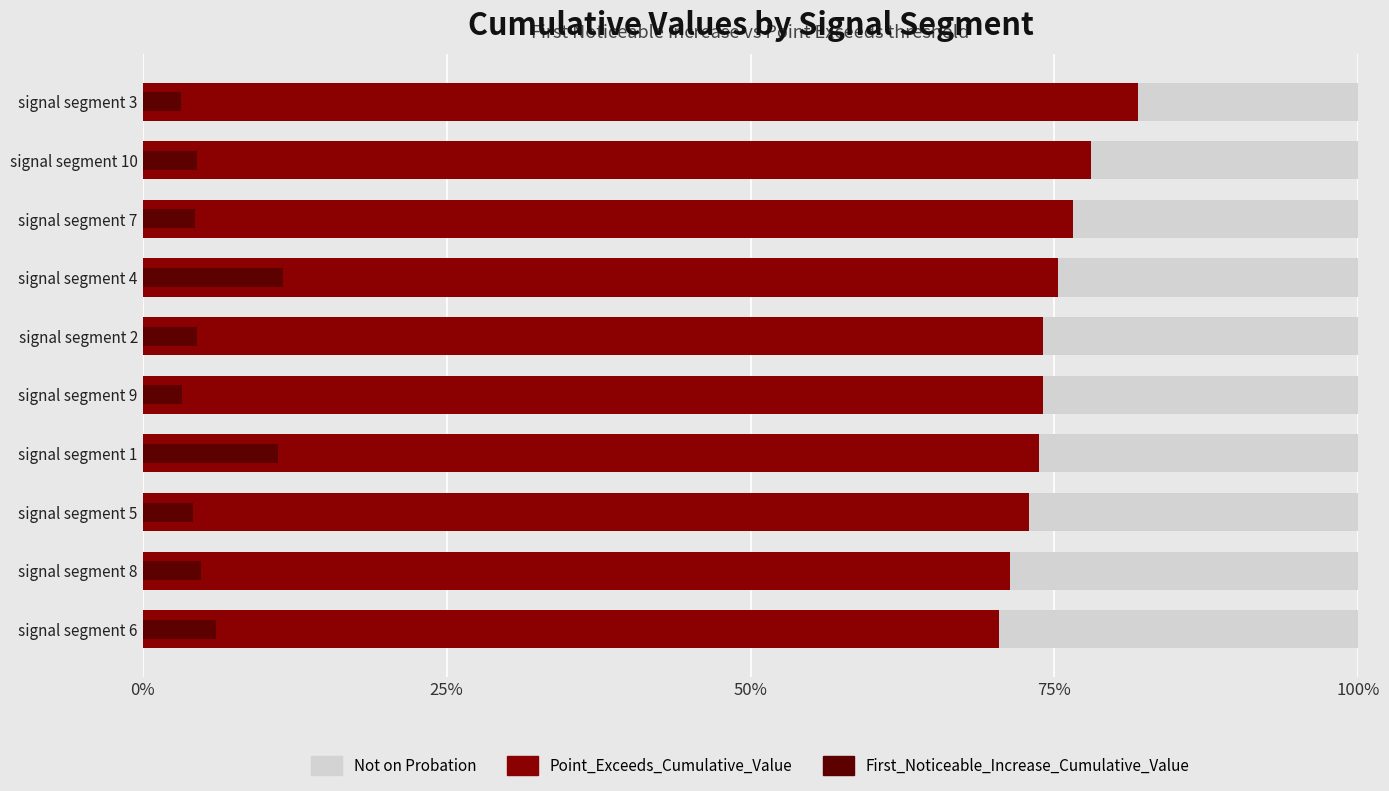

How many groups of bars are there?

10